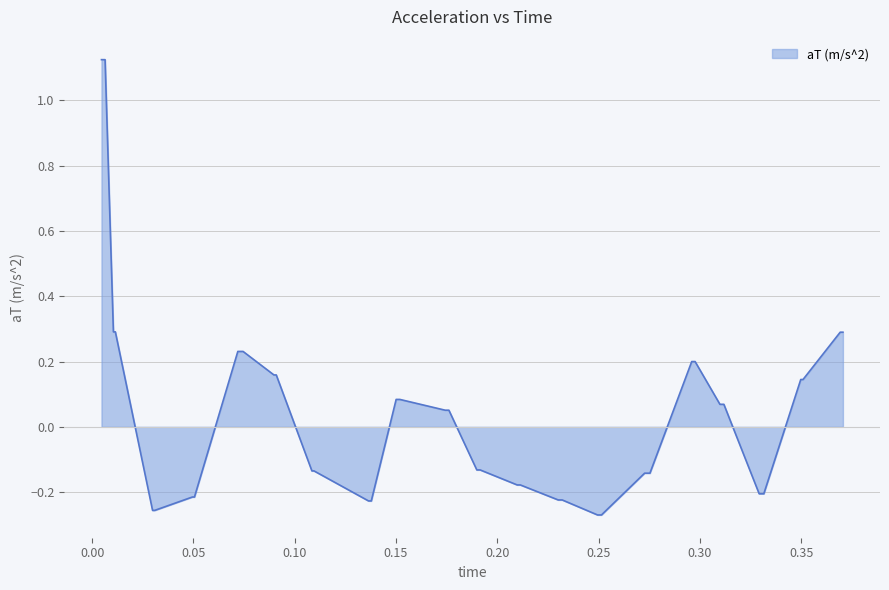

What is the difference between the maximum and minimum values?

1.4